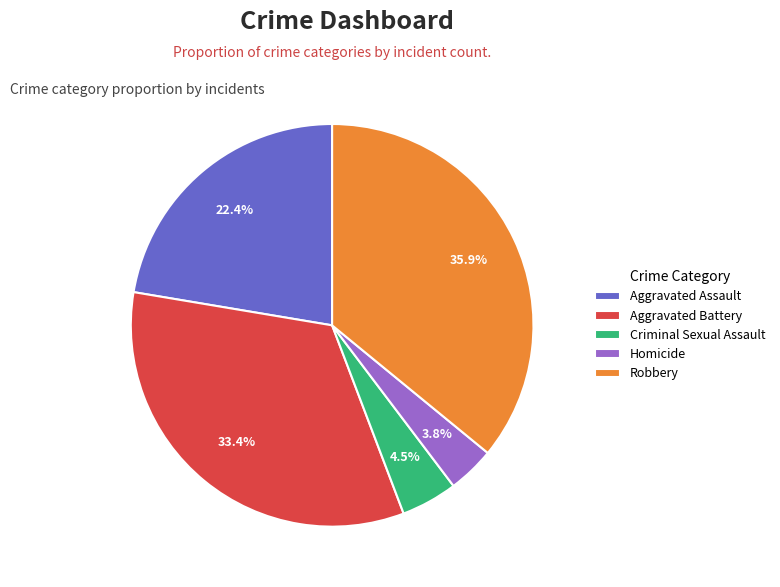

What is the largest slice in the pie chart?

Robbery